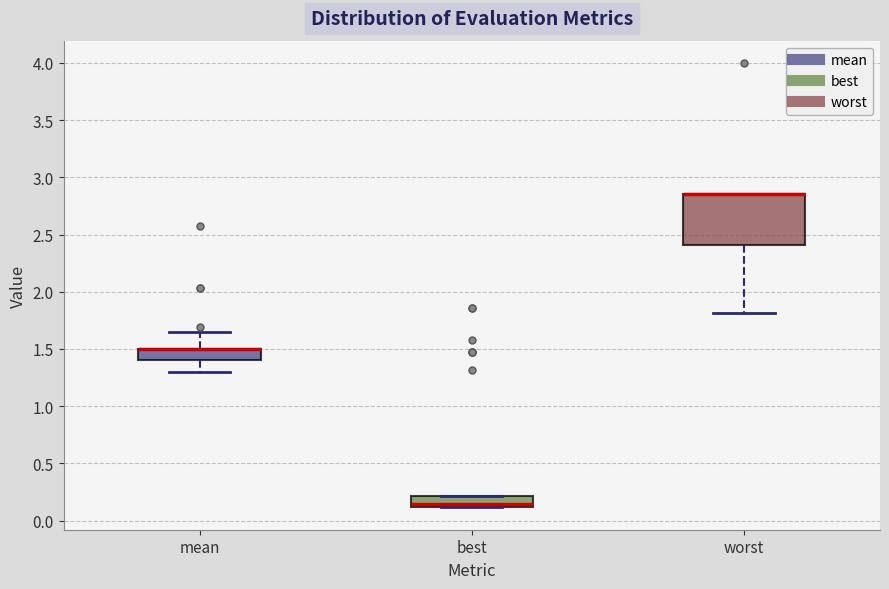

Reading left to right, read every box against the y-axis: the position of its median line, the range the box covers, and the ends of its whiskers. The values are not printed on the chart, so give them approximately, as read against the axis.

mean: median 1.50 (drawn on the box's upper edge), box 1.40 to 1.50, whiskers 1.30 to 1.65
best: median 0.15, box 0.10 to 0.20, whiskers 0.10 to 0.20
worst: median 2.85 (drawn on the box's upper edge), box 2.40 to 2.85, whiskers 1.80 to 2.85